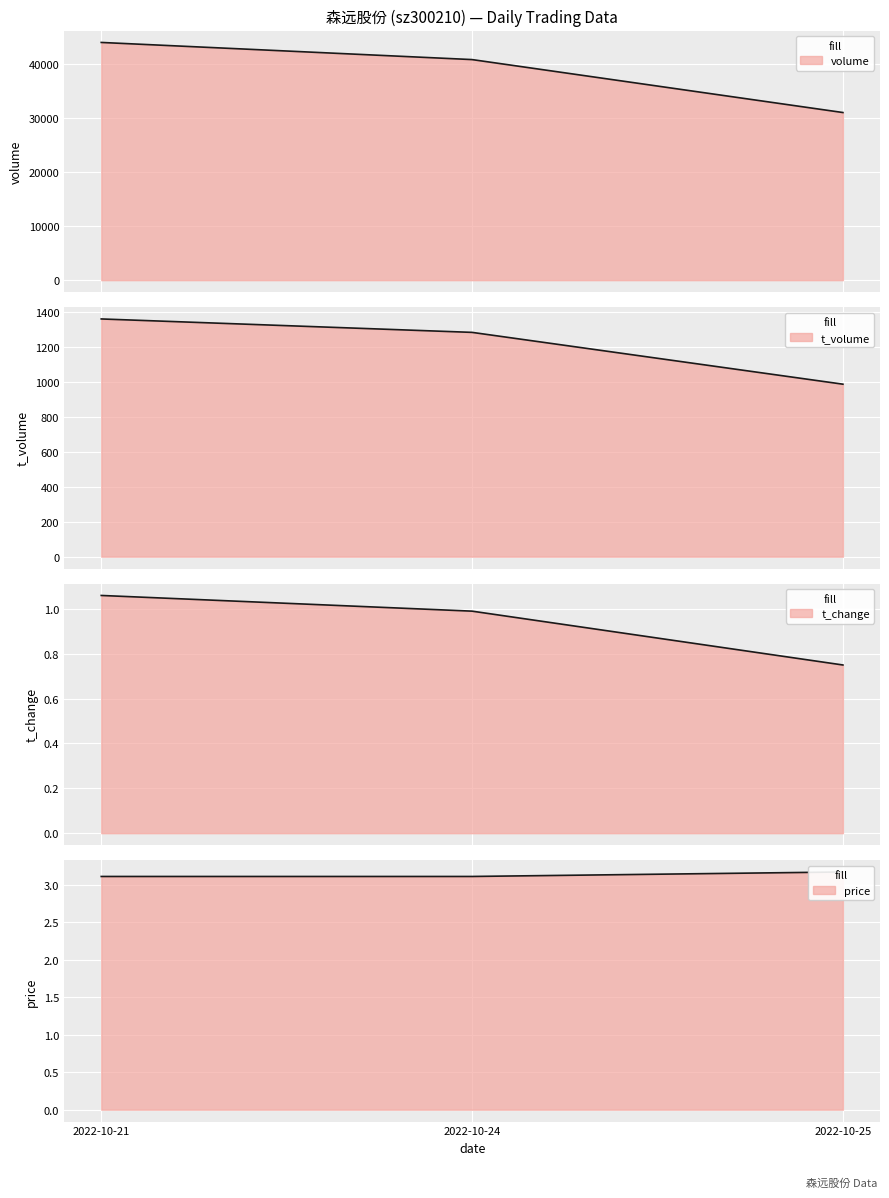

Reading left to right, list all the values displayed in this chart.

volume: 2022-10-21=44021.0	2022-10-24=40846.0	2022-10-25=31043.0
t_volume: 2022-10-21=1363.0	2022-10-24=1286.0	2022-10-25=989.0
t_change: 2022-10-21=1.1	2022-10-24=1.0	2022-10-25=0.8
price: 2022-10-21=3.1	2022-10-24=3.1	2022-10-25=3.2